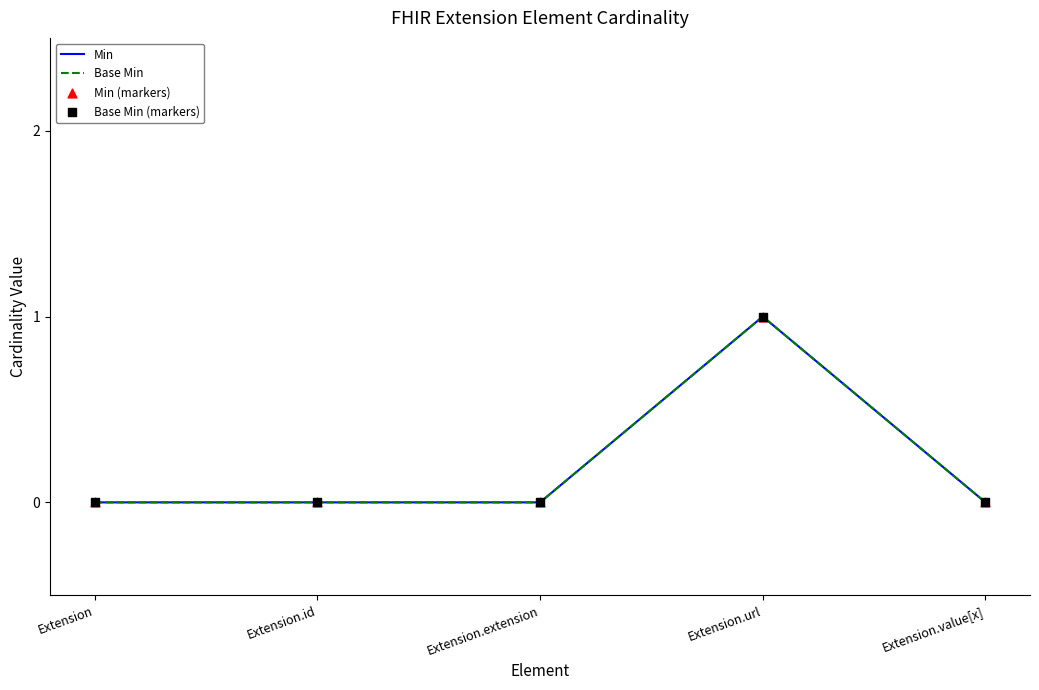

Is this an area chart (filled region under the line)?

No